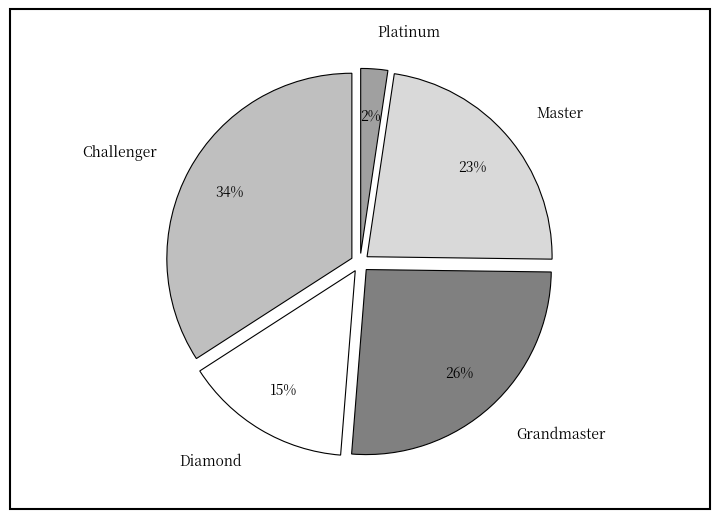

Which has a higher value, Platinum or Grandmaster?

Grandmaster